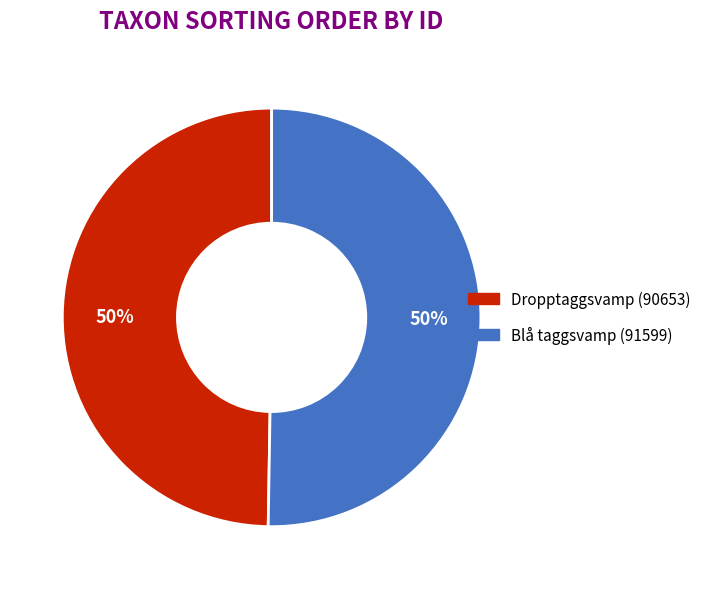

How many segments does this pie chart have?

2